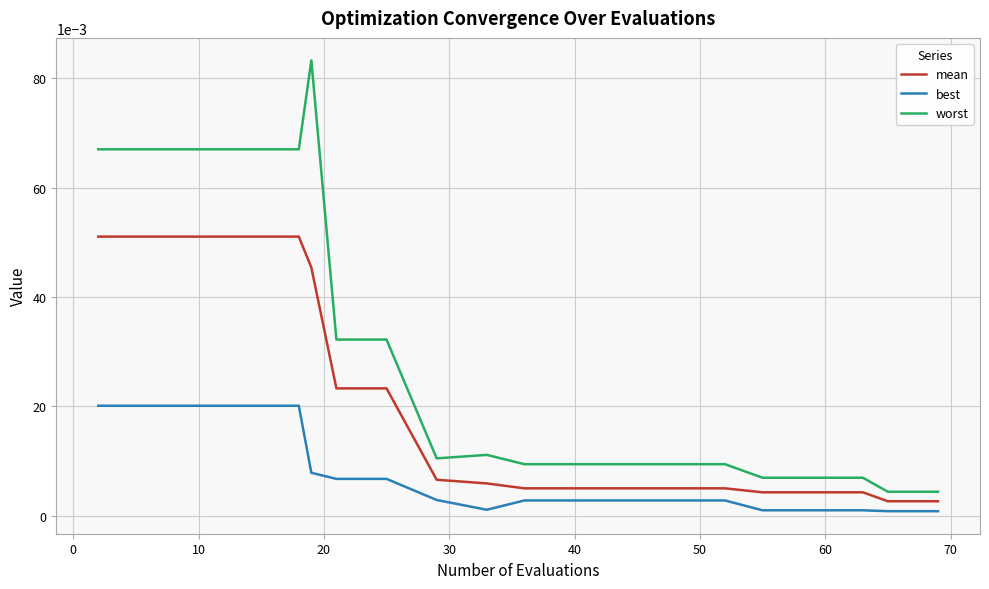

Which series has the largest total across all categories?

worst